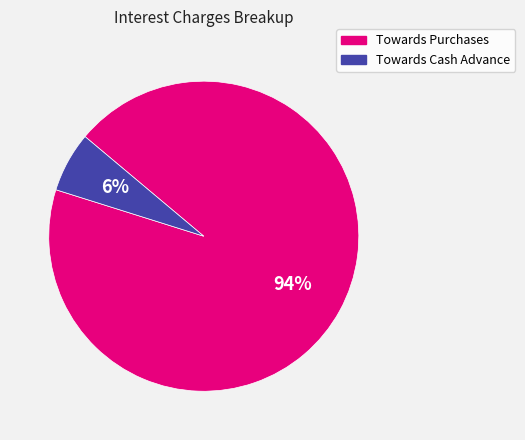

How many segments does this pie chart have?

2